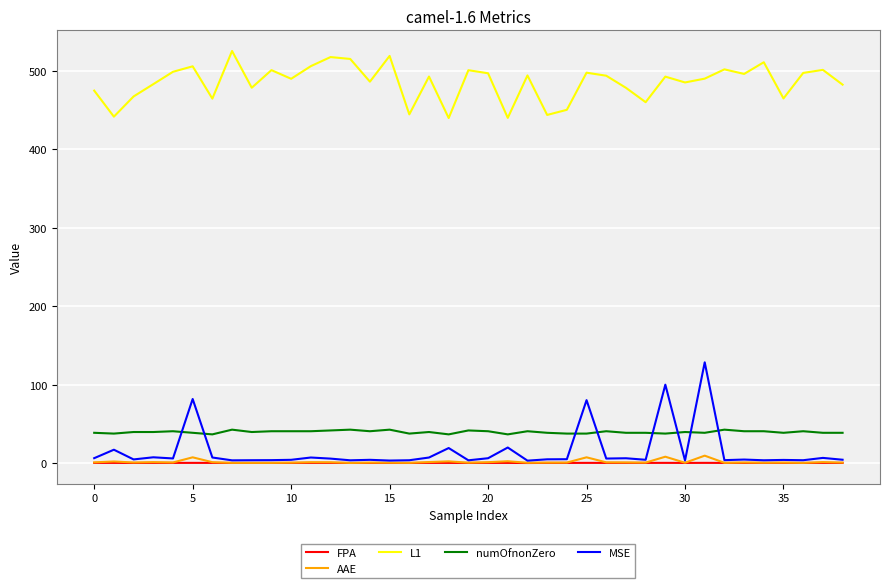

Which series has the largest total across all categories?

L1